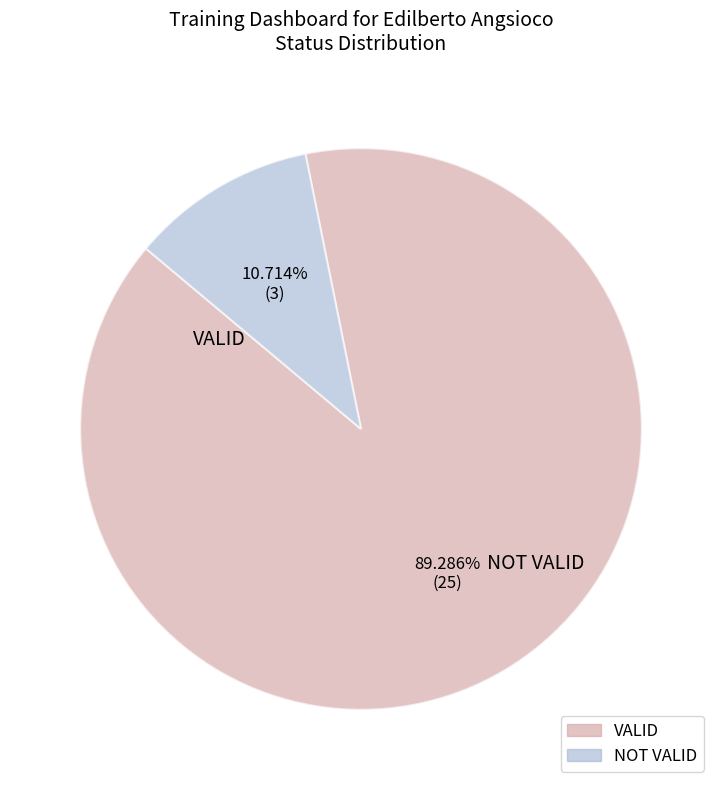

Rank the categories by value from lowest to highest.

NOT VALID, VALID